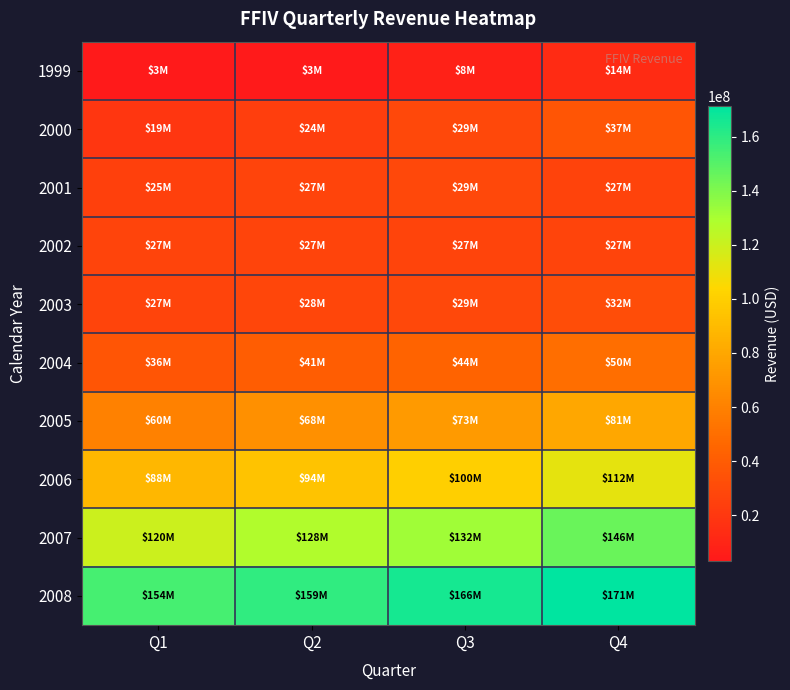

Reading right to left, transcribe all the data shown in this chart.

1999: Q4=13700000	Q3=7600000	Q2=3200000	Q1=3200000
2000: Q4=36647000	Q3=29221000	Q2=23604000	Q1=19200000
2001: Q4=26566000	Q3=29001000	Q2=27067000	Q1=24733000
2002: Q4=27075000	Q3=27065000	Q2=27101000	Q1=27025000
2003: Q4=31633000	Q3=29189000	Q2=28017000	Q1=27056000
2004: Q4=50219000	Q3=44243000	Q2=40647000	Q1=36081000
2005: Q4=80607000	Q3=73064000	Q2=67730000	Q1=60009000
2006: Q4=111717000	Q3=100129000	Q2=94116000	Q1=88087000
2007: Q4=145607000	Q3=132425000	Q2=127605000	Q1=120030000
2008: Q4=171263000	Q3=165585000	Q2=159141000	Q1=154184000